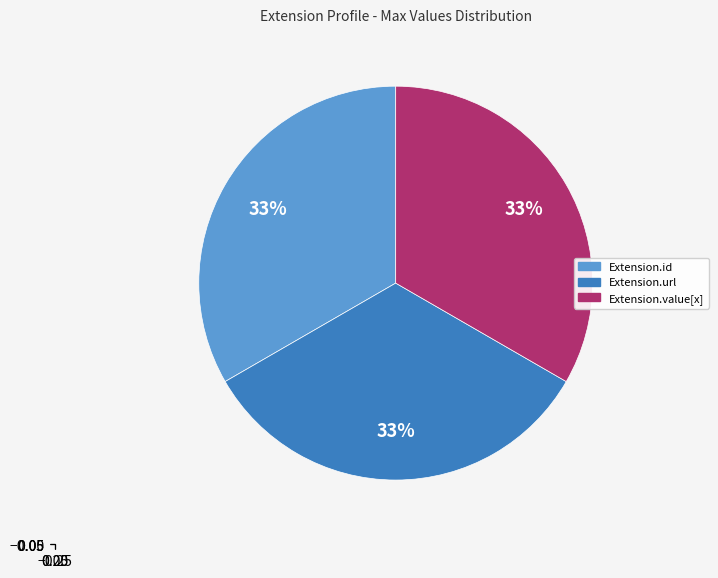

To the nearest percent, what is the average slice percentage?

33%